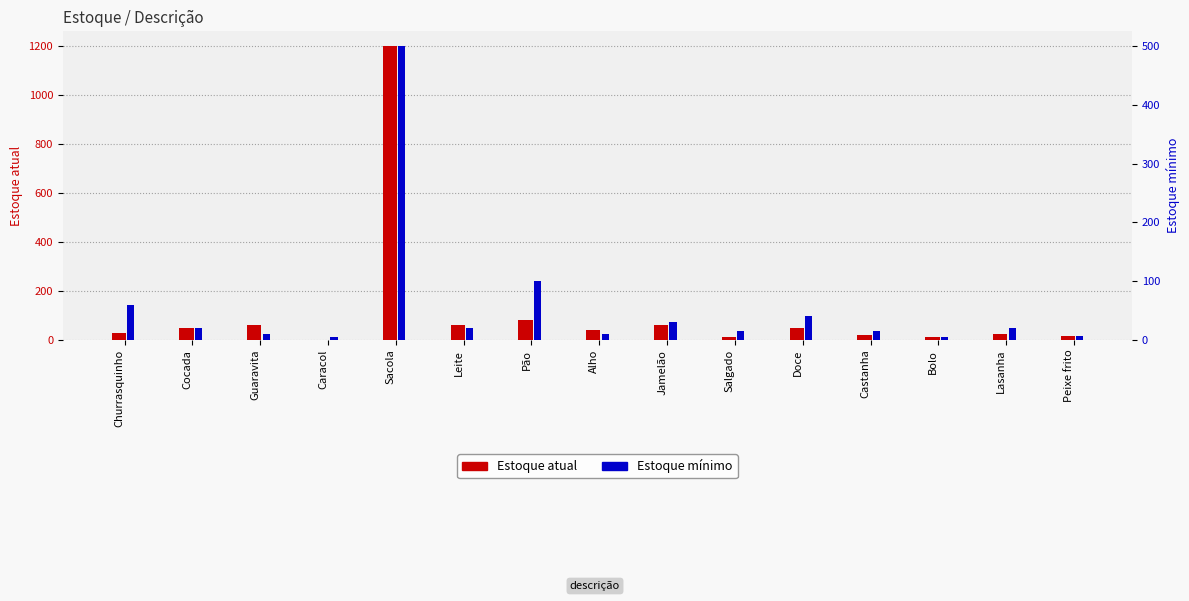

At which label is Estoque mínimo closest to 252?

Pão